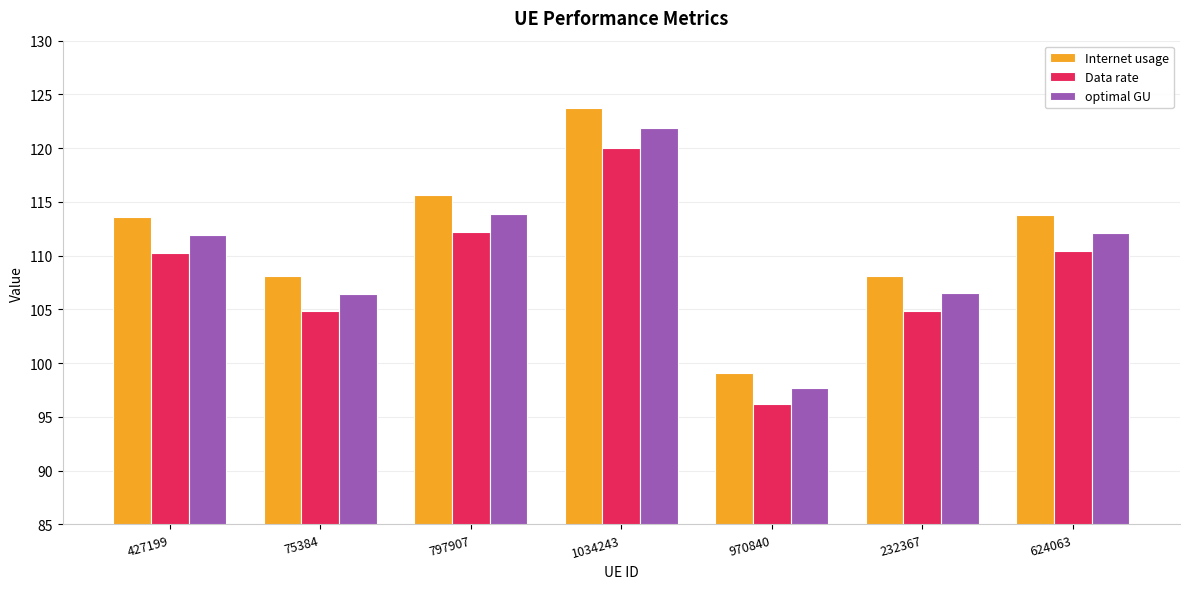

Between 1034243 and 970840, which series saw the biggest shift?

Internet usage